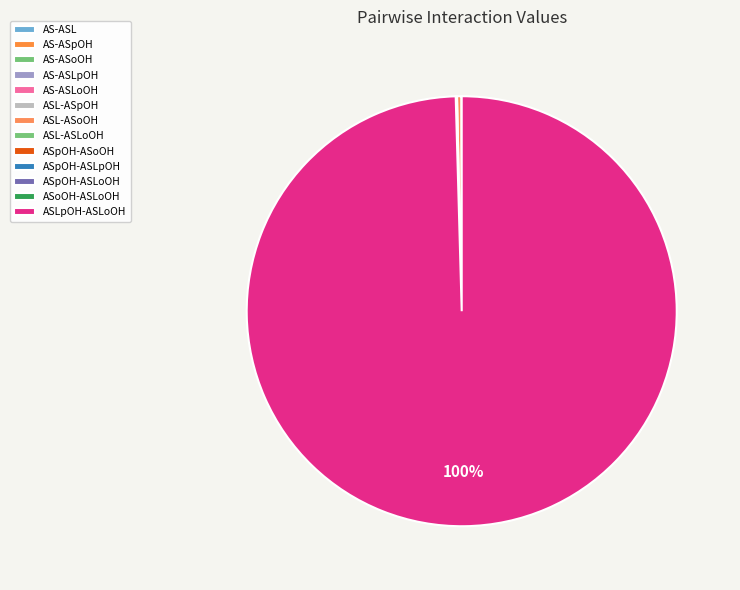

How many segments does this pie chart have?

13